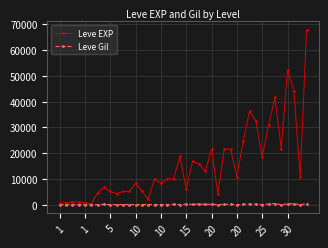

Which series has the largest total across all categories?

Leve EXP